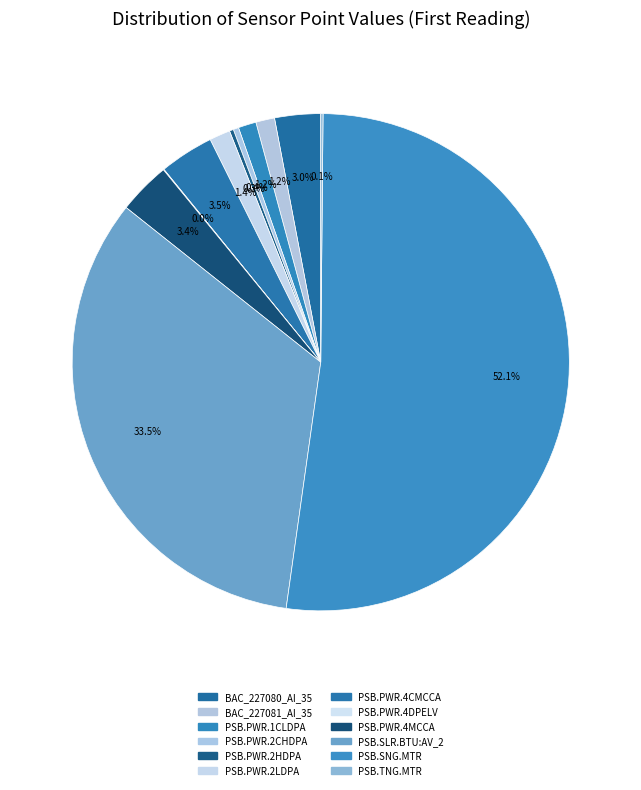

To the nearest percent, what is the difference between the largest and smallest slice percentages?

52%